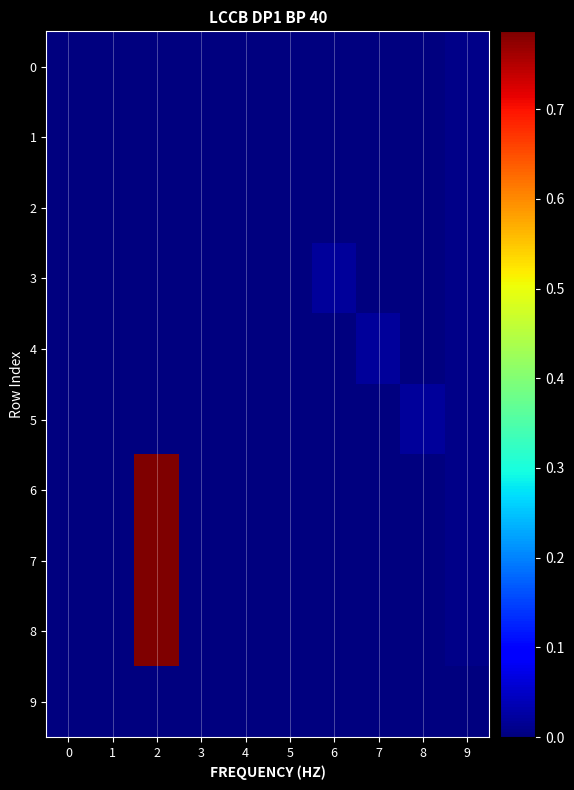

At which category does the chart reach its peak across all series?

2